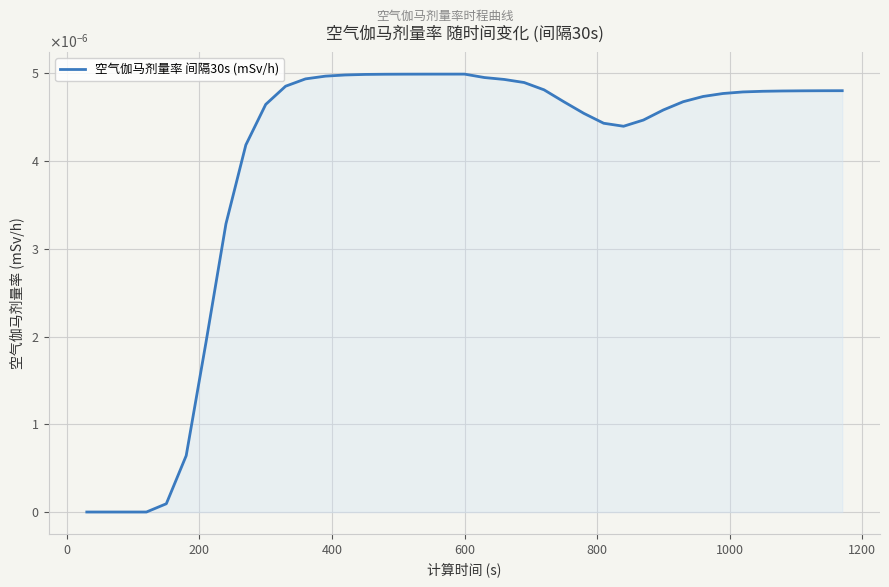

Does the chart have visible grid lines?

Yes